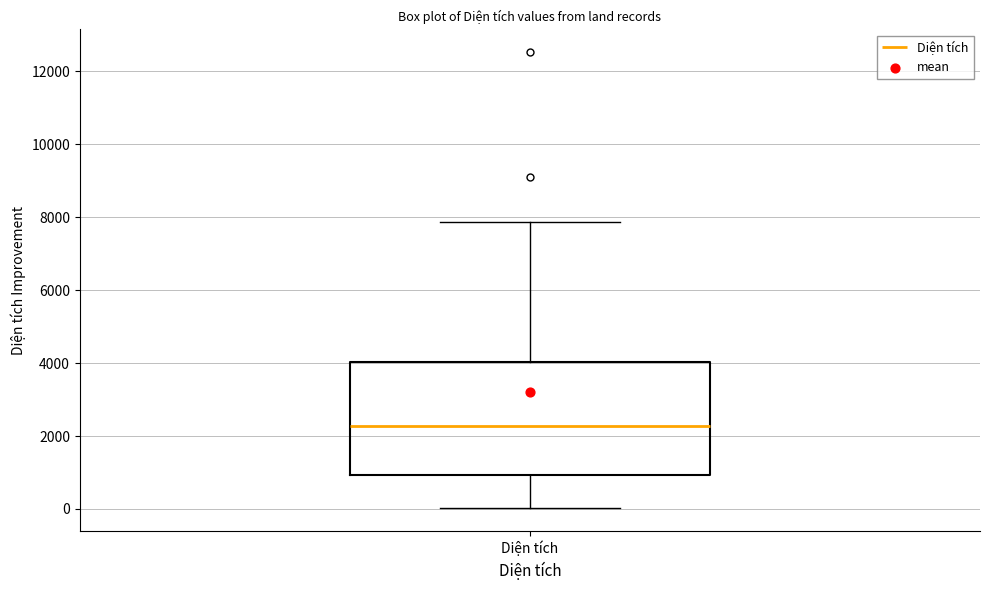

Where does the upper whisker of the box for Diện tích end on the y-axis? The values are not printed on the chart, so give them approximately, as read against the axis.

7800